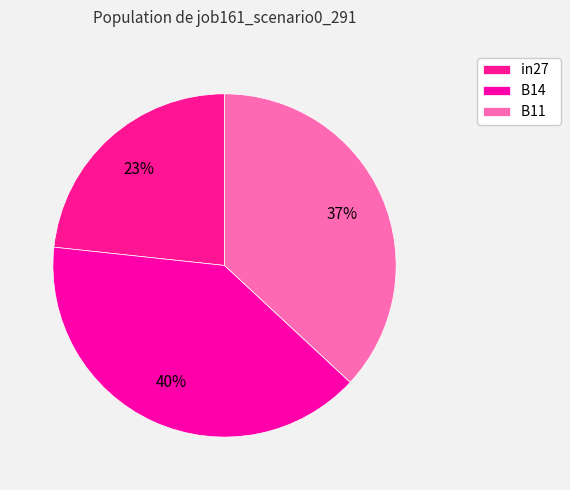

Does B14 represent more than half of the total?

No